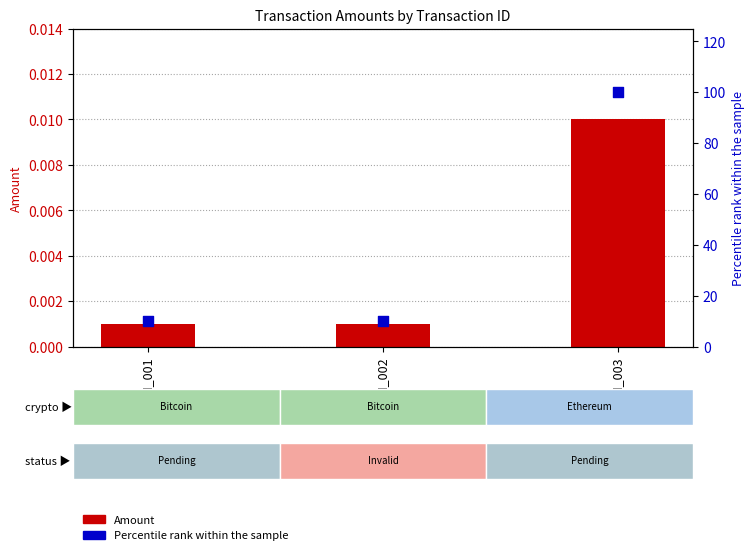

Which series has the largest total across all categories?

Percentile rank